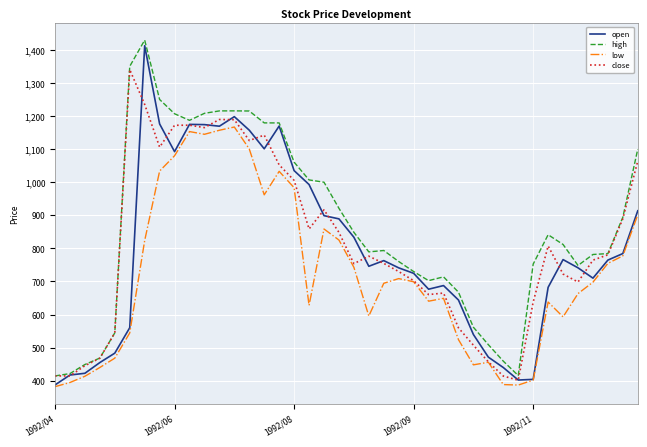

True or false: low and high cross at least once.

False